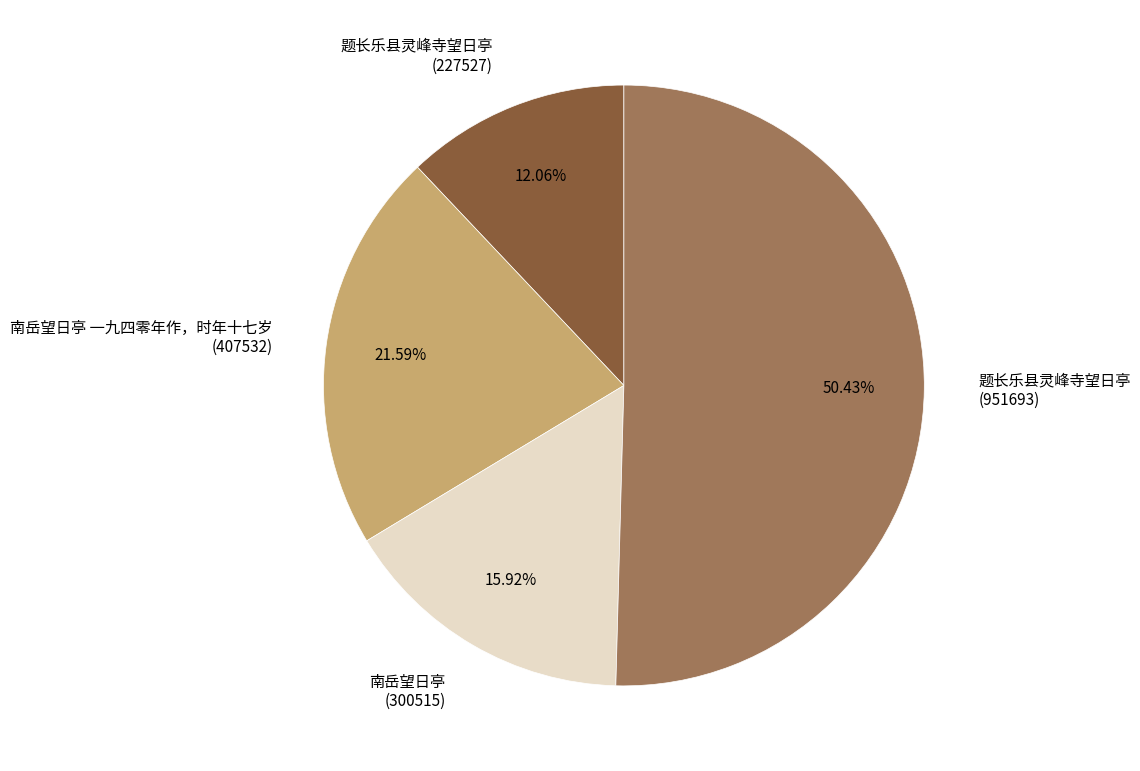

Approximately how many times larger is the value at 题长乐县灵峰寺望日亭 (951693) compared to 南岳望日亭 一九四零年作，时年十七岁 (407532)?

2.3